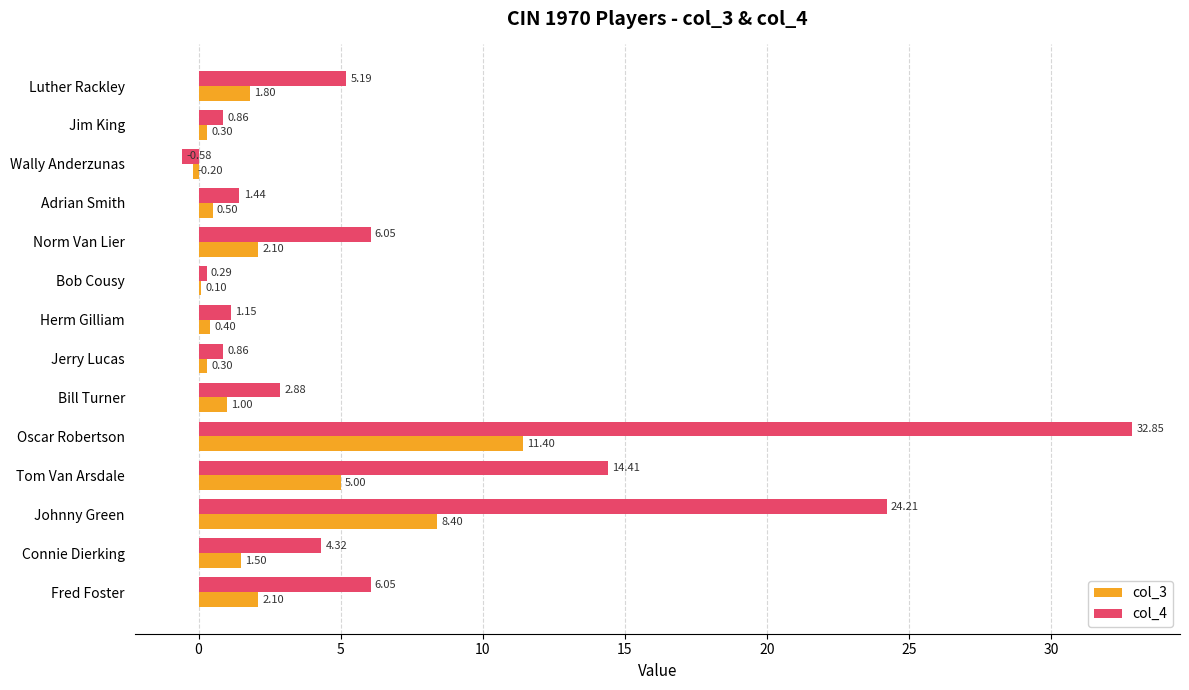

Which series has the largest total across all categories?

col_4